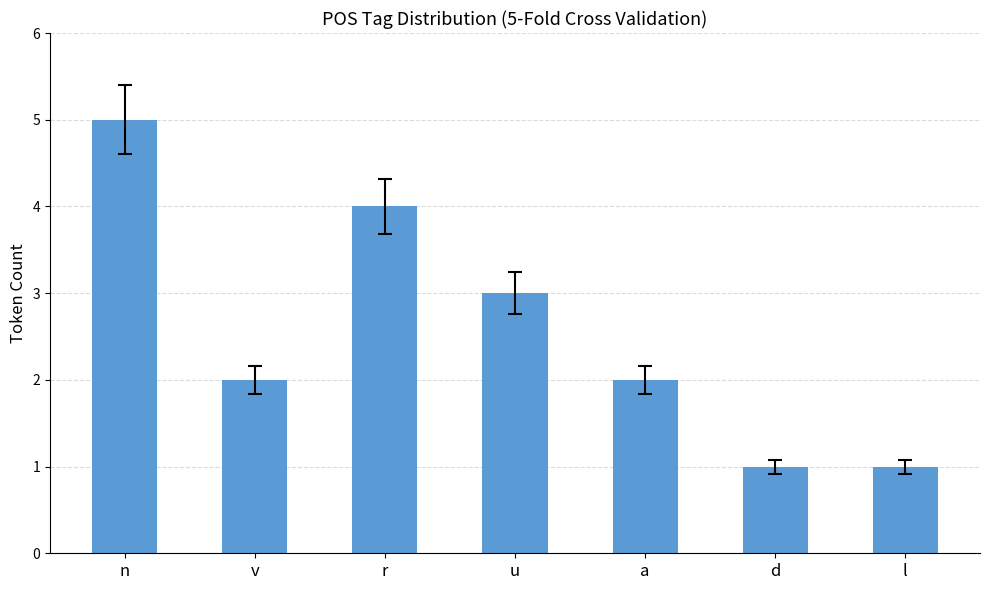

What is the sum of all values?

18